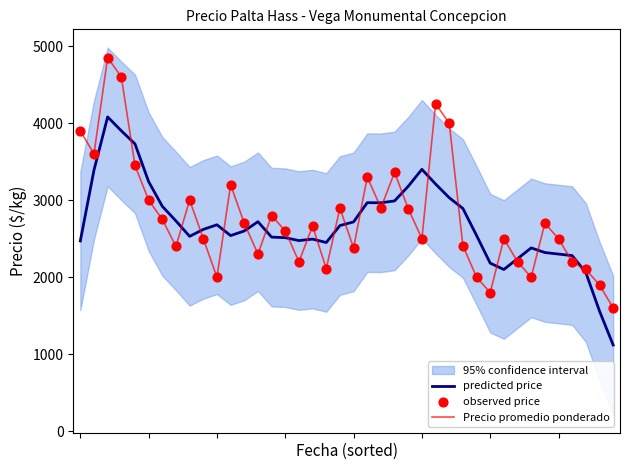

At how many categories does at least one series exceed 1927?

38